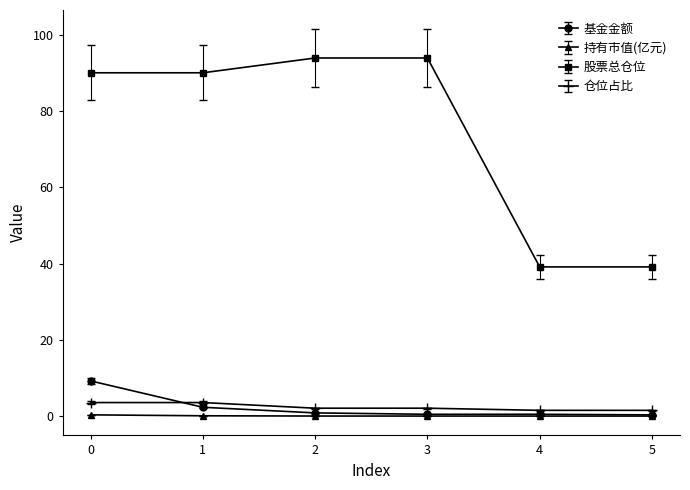

Which series changed the most between 1 and 2?

股票总仓位